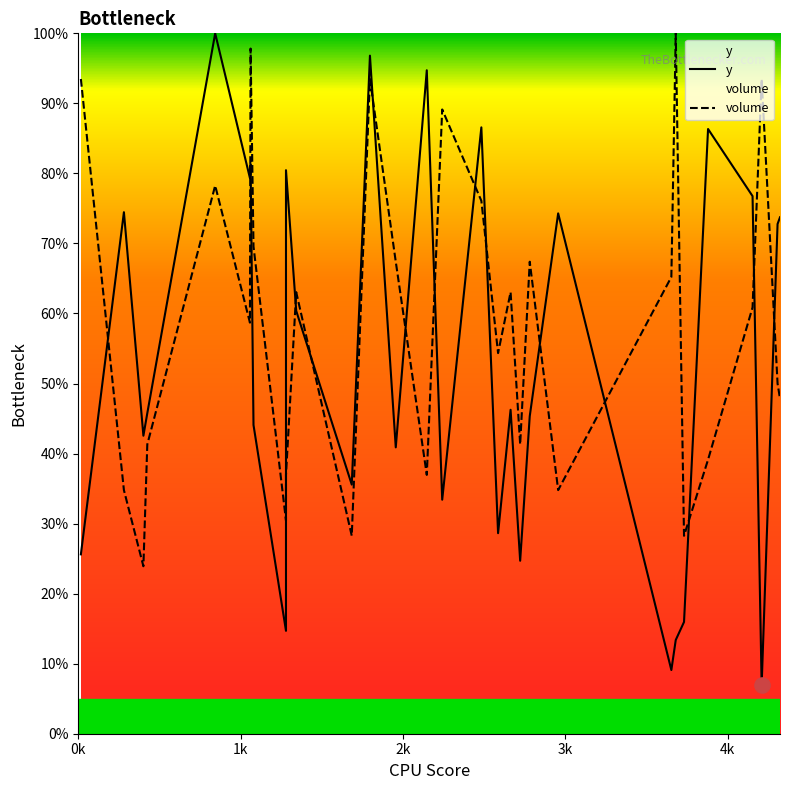

Which series has the largest total across all categories?

volume